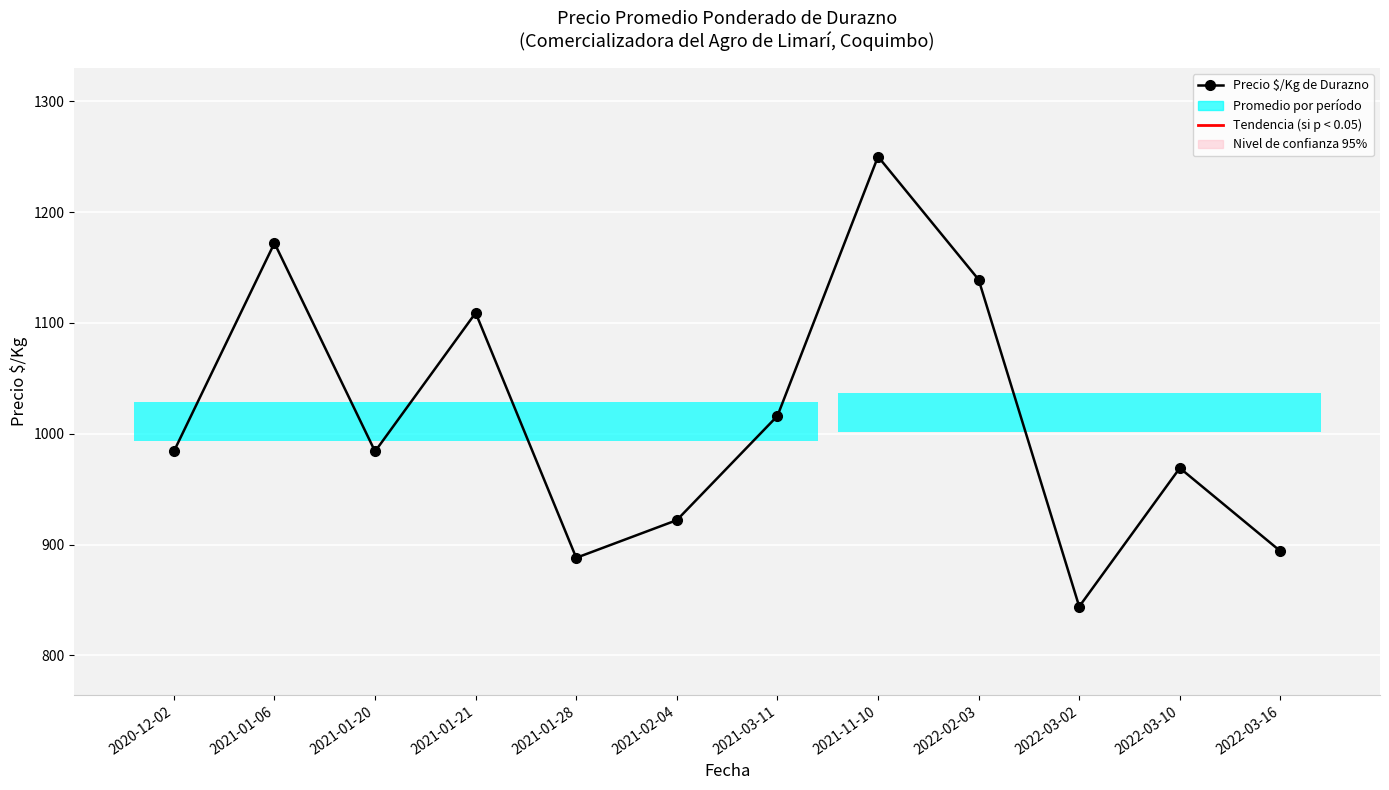

The value at 2021-01-21 is 731. True or false?

False